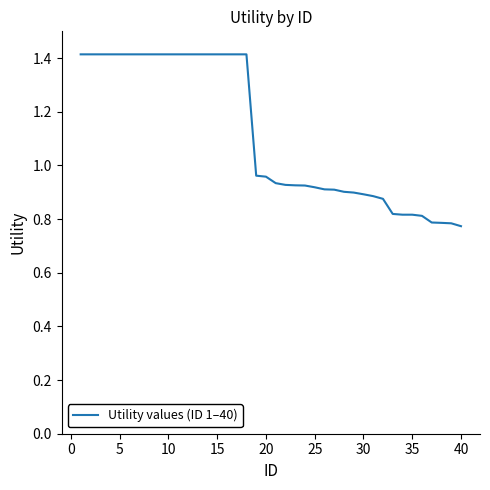

What is the difference between the maximum and minimum values?

0.6